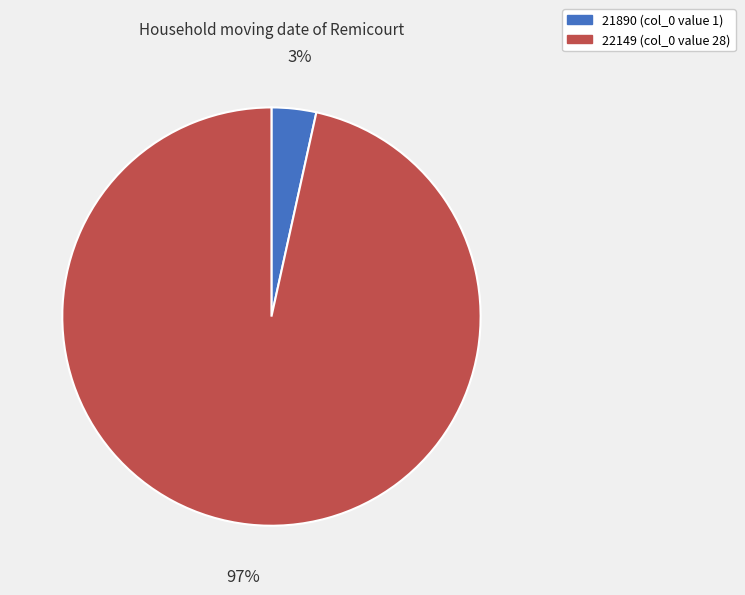

Which slice is the largest?

22149